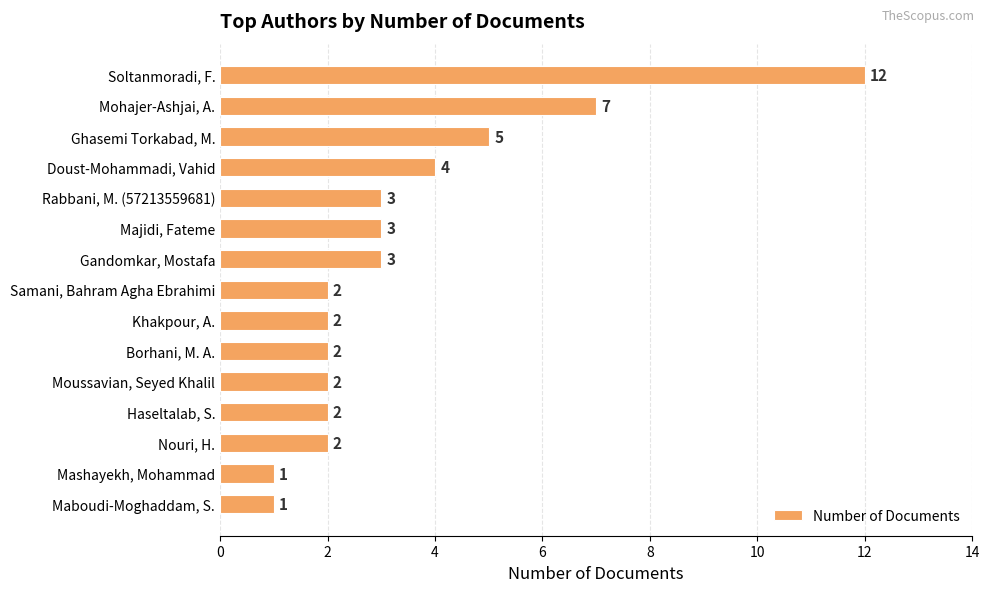

What is the ratio of the value at Moussavian, Seyed Khalil to the value at Maboudi-Moghaddam, S.?

2.0